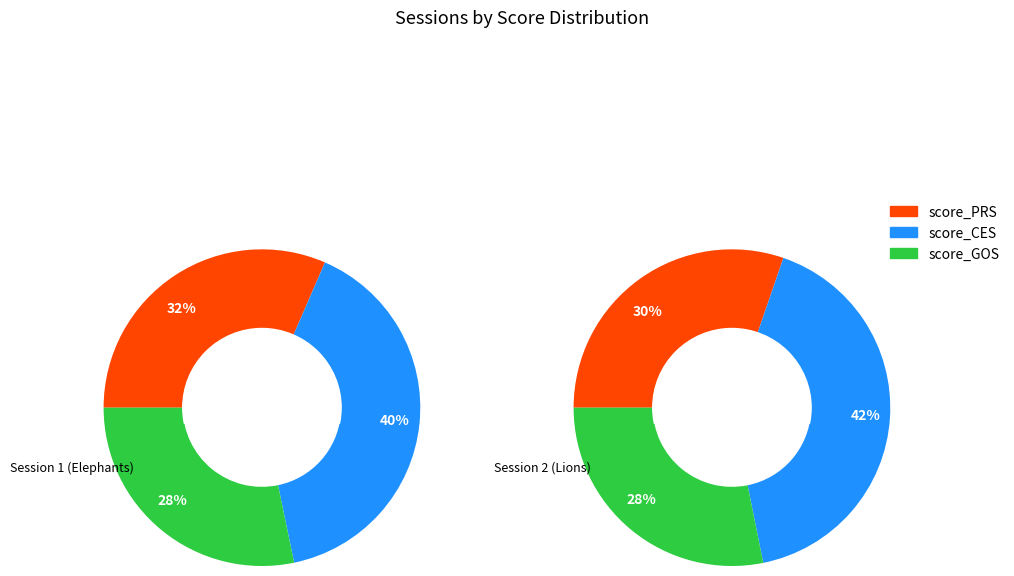

The 2 slice represents 100% of the pie. True or false?

True